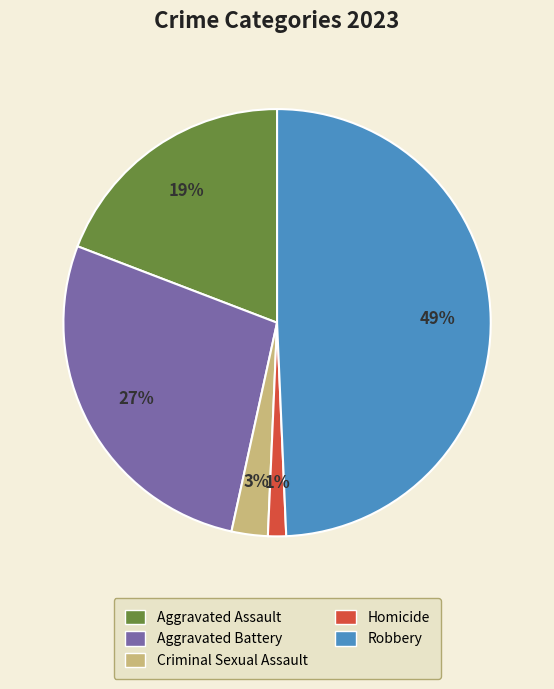

Does Aggravated Battery represent more than half of the total?

No